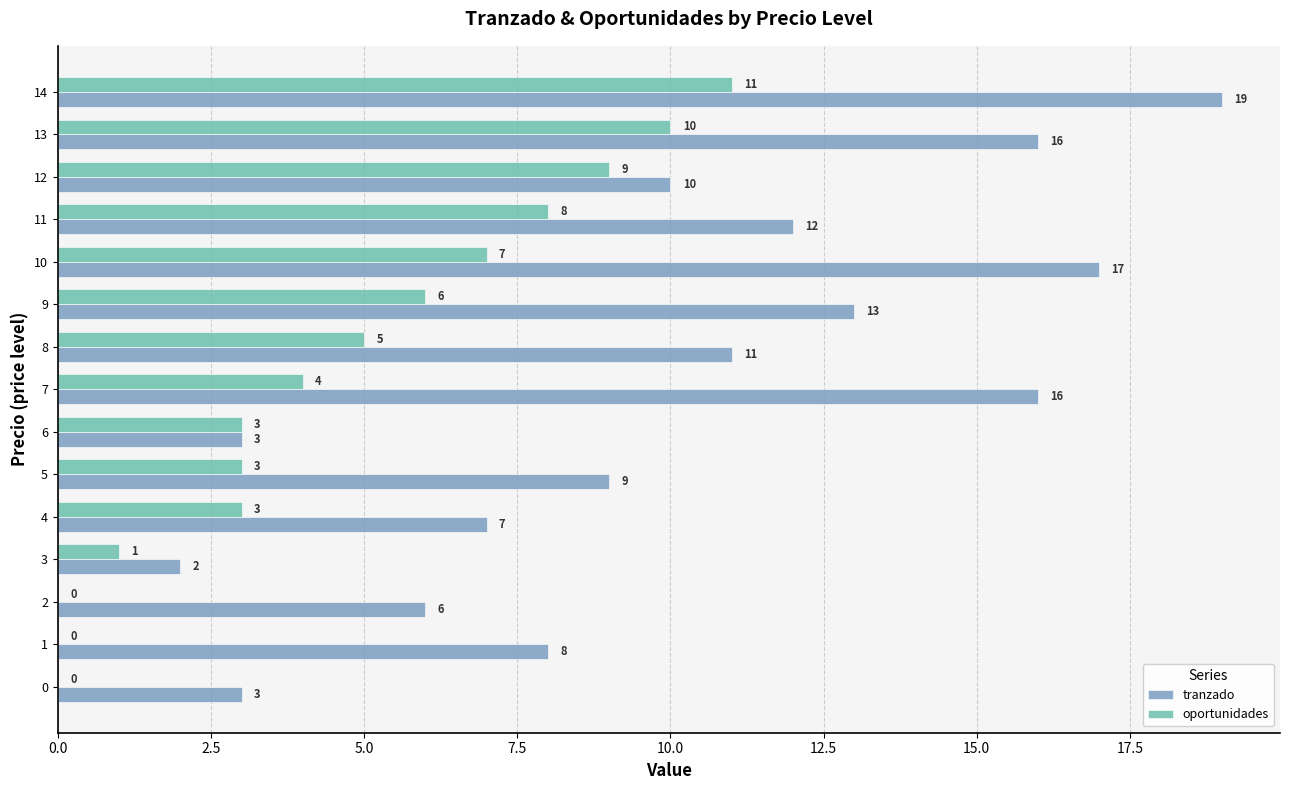

Is it true that oportunidades equals 6 at 9?

True